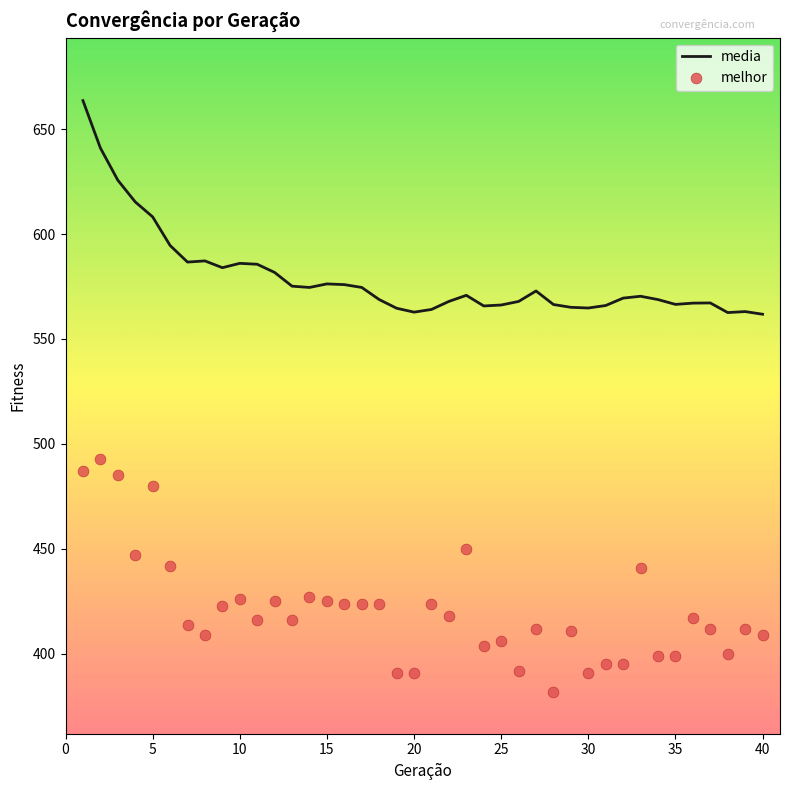

At how many categories does at least one series exceed 386?

40